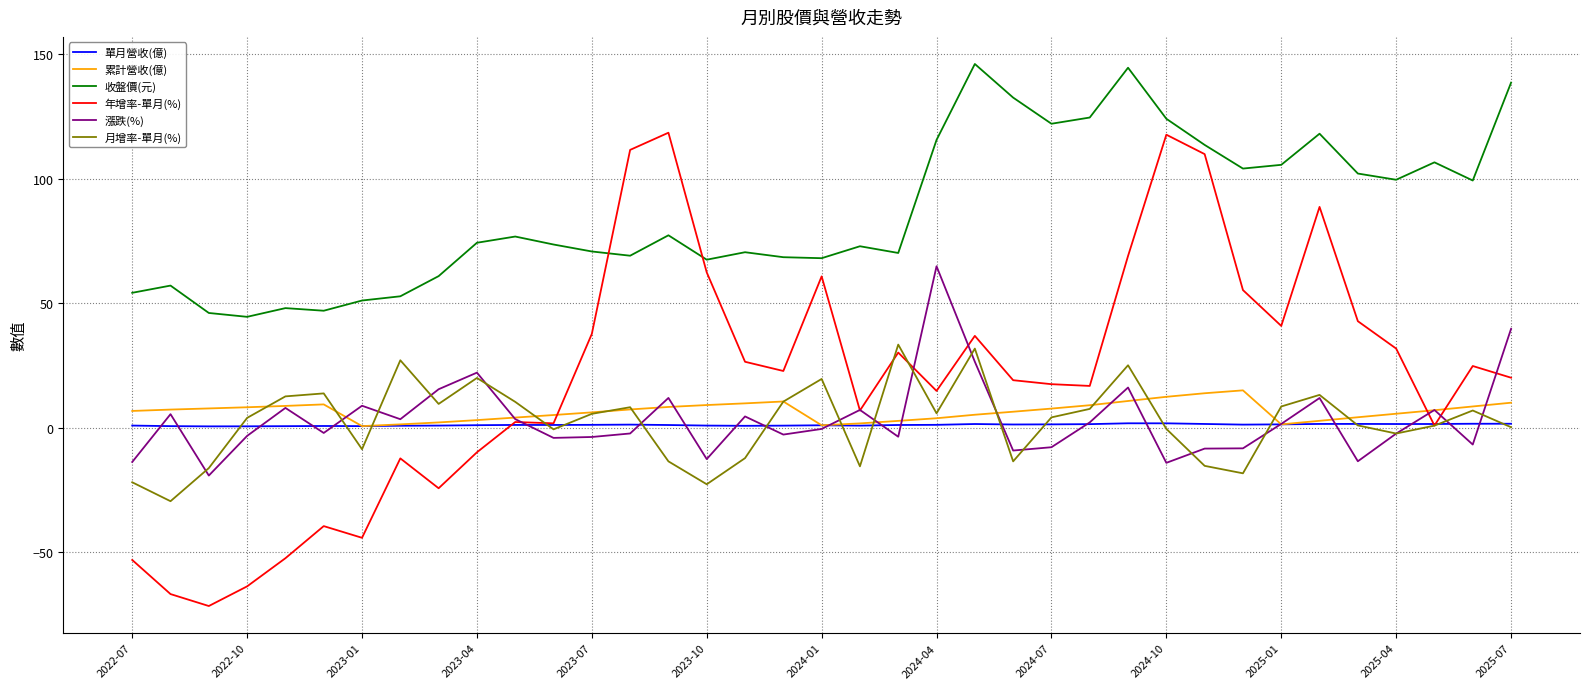

Which series has the largest total across all categories?

收盤價(元)